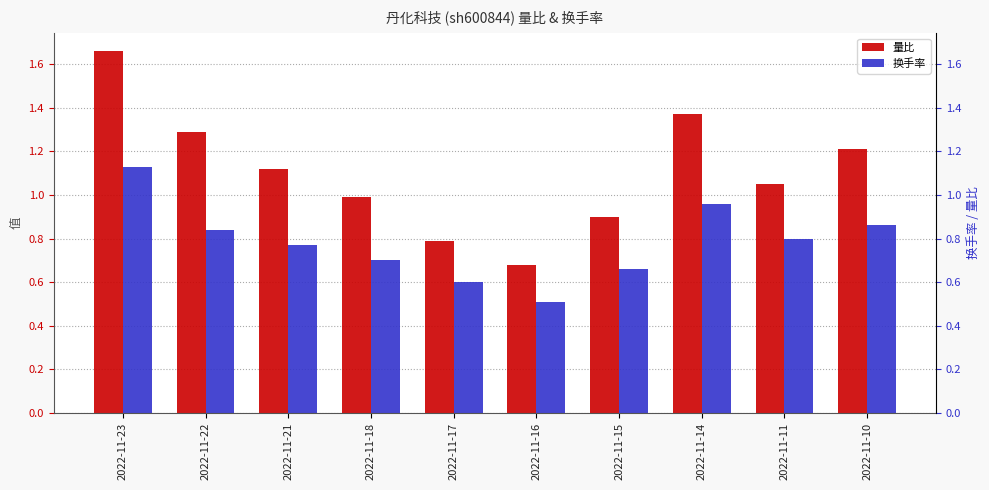

What is the difference between the highest and lowest values at 2022-11-16?

0.2